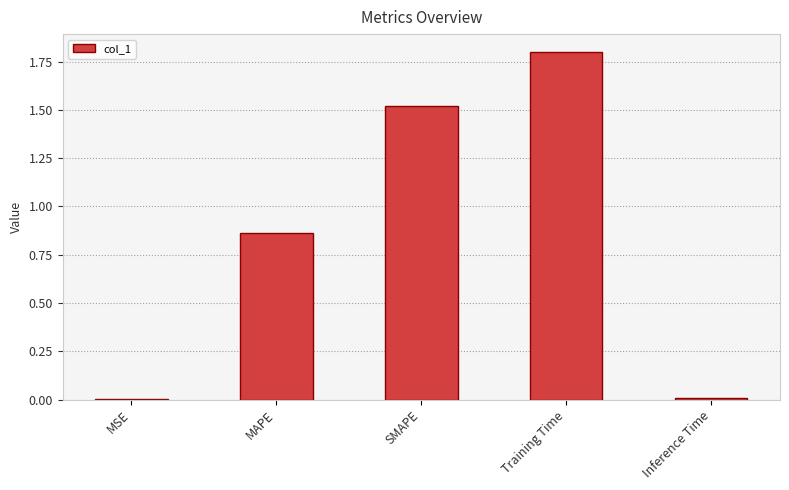

What is the average value?

0.8